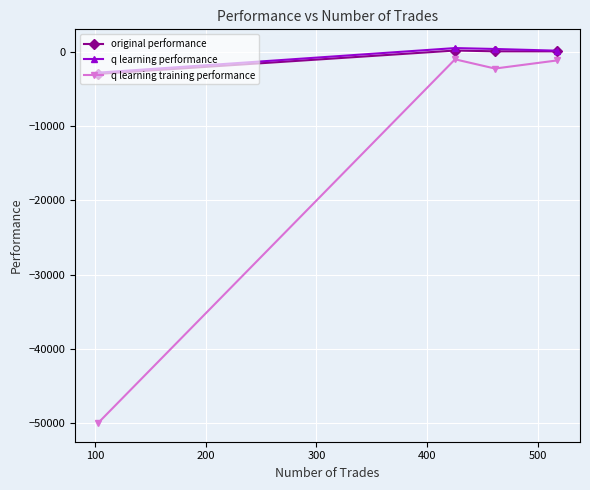

Which series has the widest spread of values?

q learning training performance